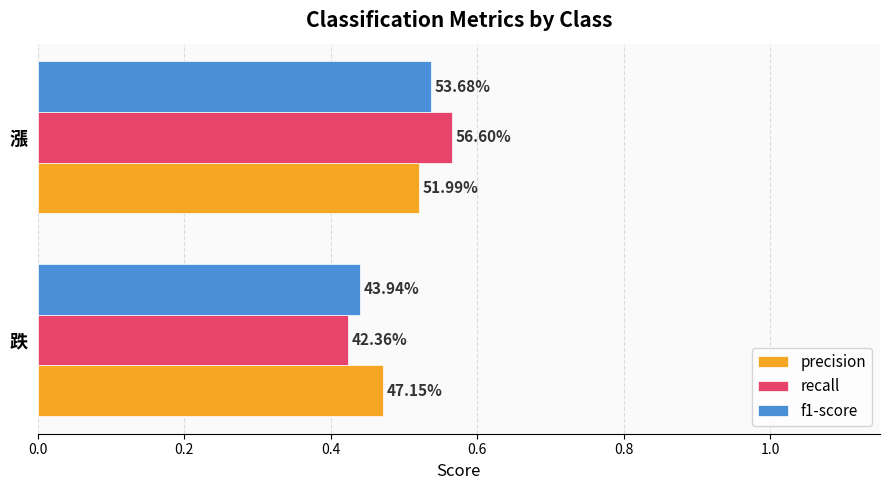

Rank the series by their maximum value, from highest to lowest.

recall, f1-score, precision